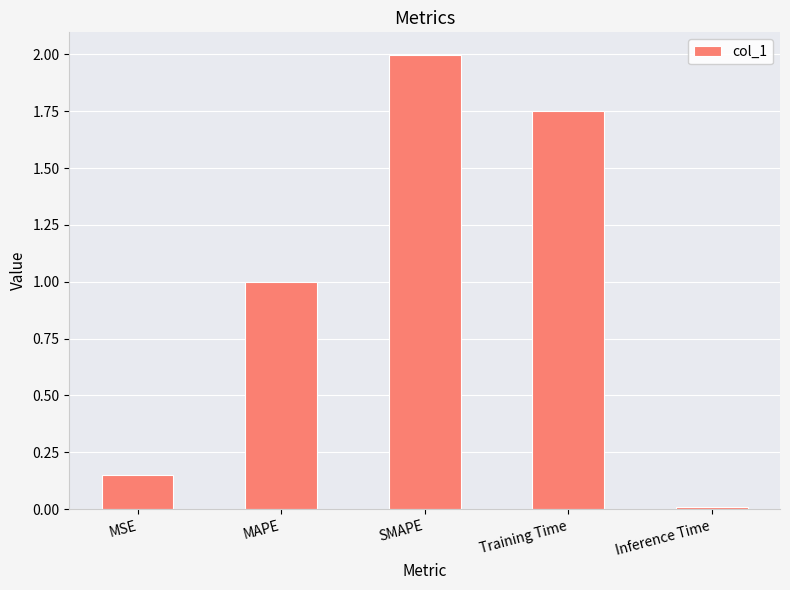

Between MAPE and Training Time, which is larger?

Training Time